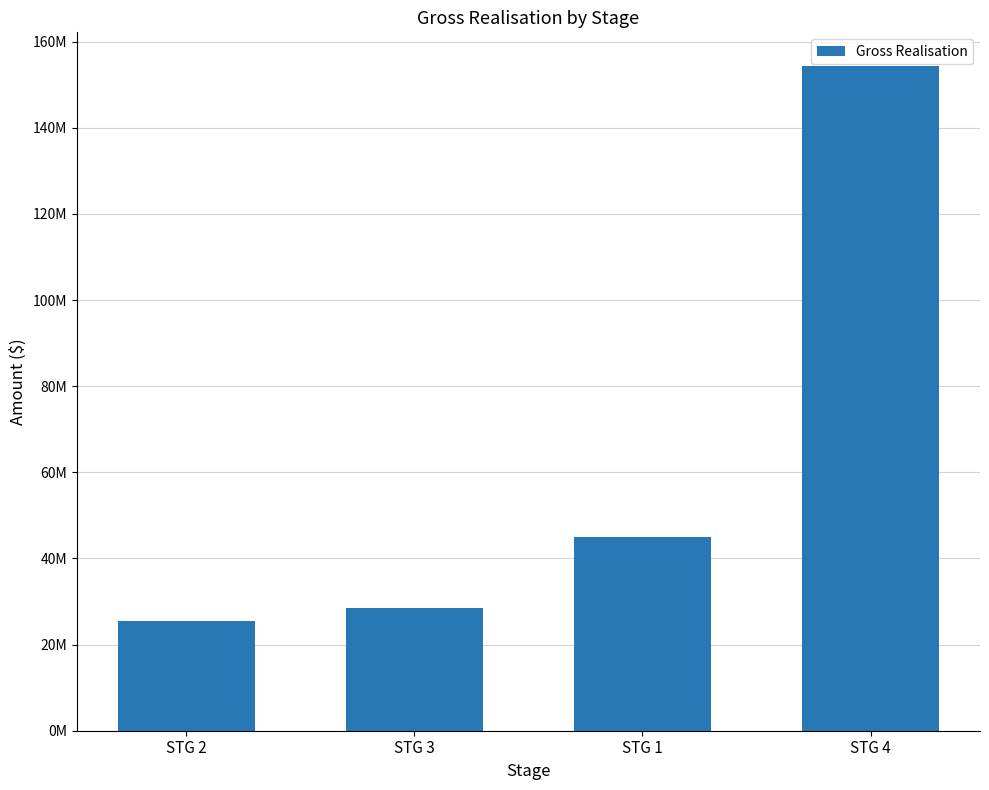

What is the smallest value displayed?

25420141.8